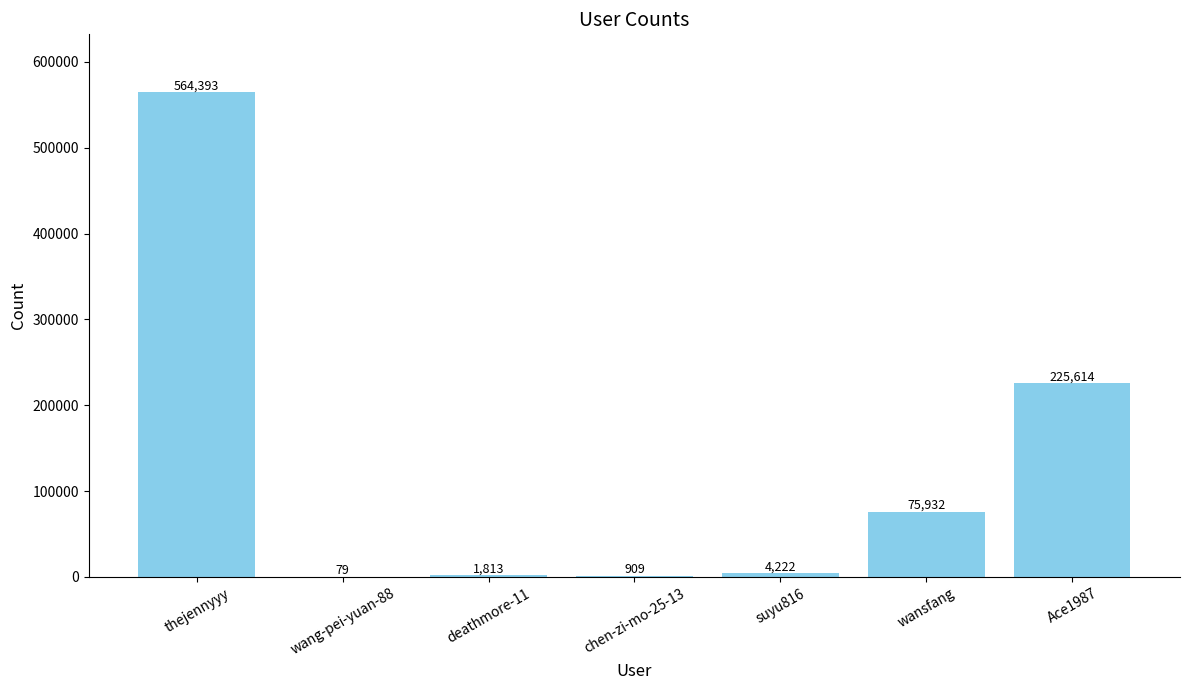

Where is the data nearest to the value 282236?

Ace1987